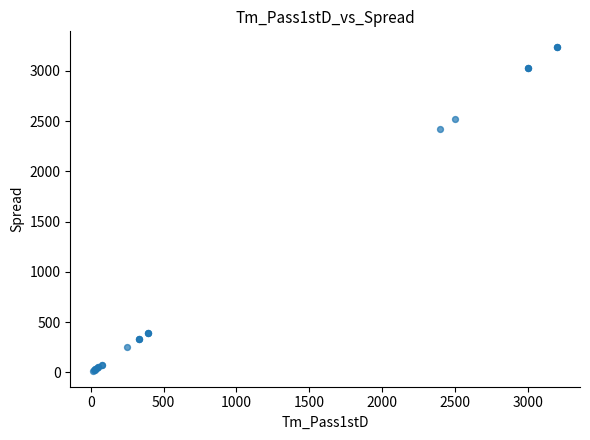

What Y value in the scatter plot is closest to 1625?

2425.1